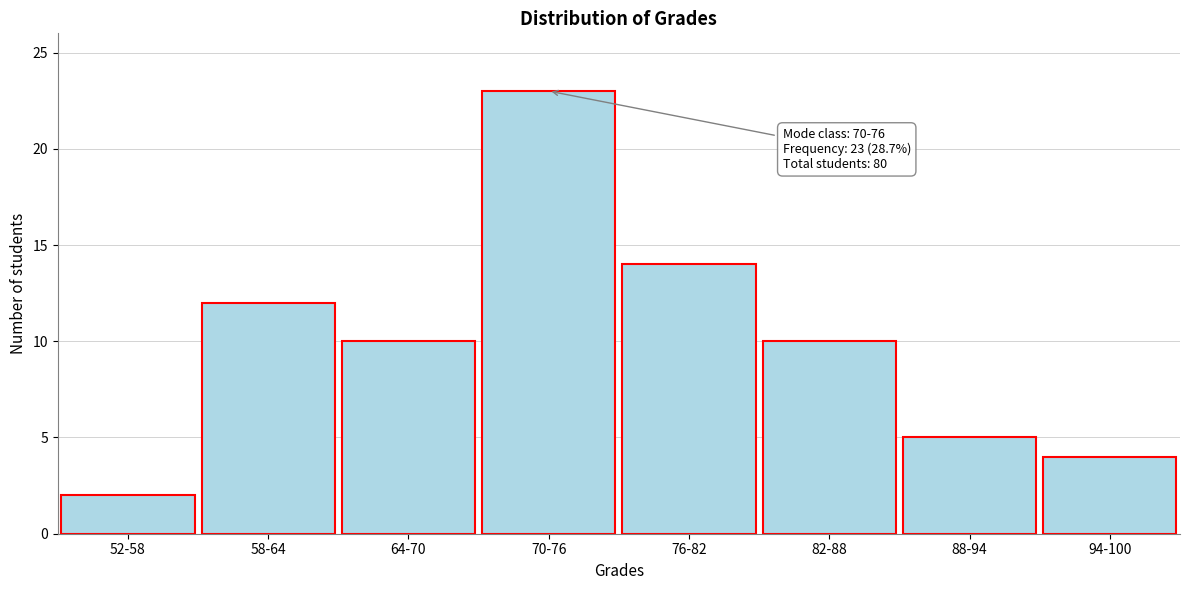

Reading left to right, transcribe all the data shown in this chart.

52-58=2	58-64=12	64-70=10	70-76=23	76-82=14	82-88=10	88-94=5	94-100=4